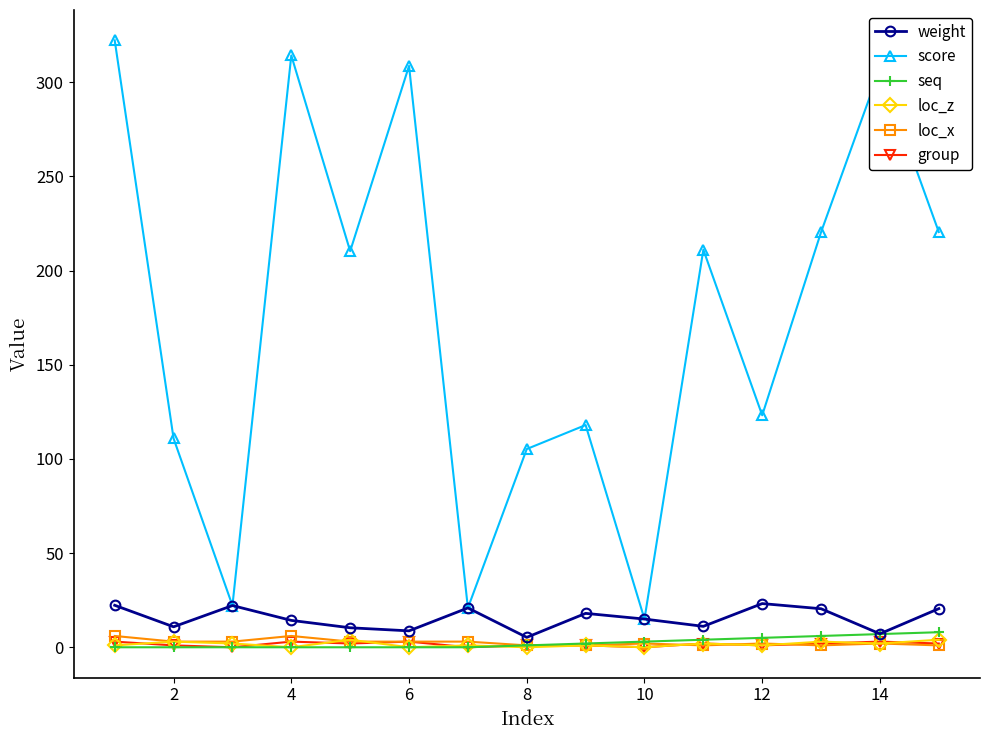

At how many categories does at least one series exceed 275?

4